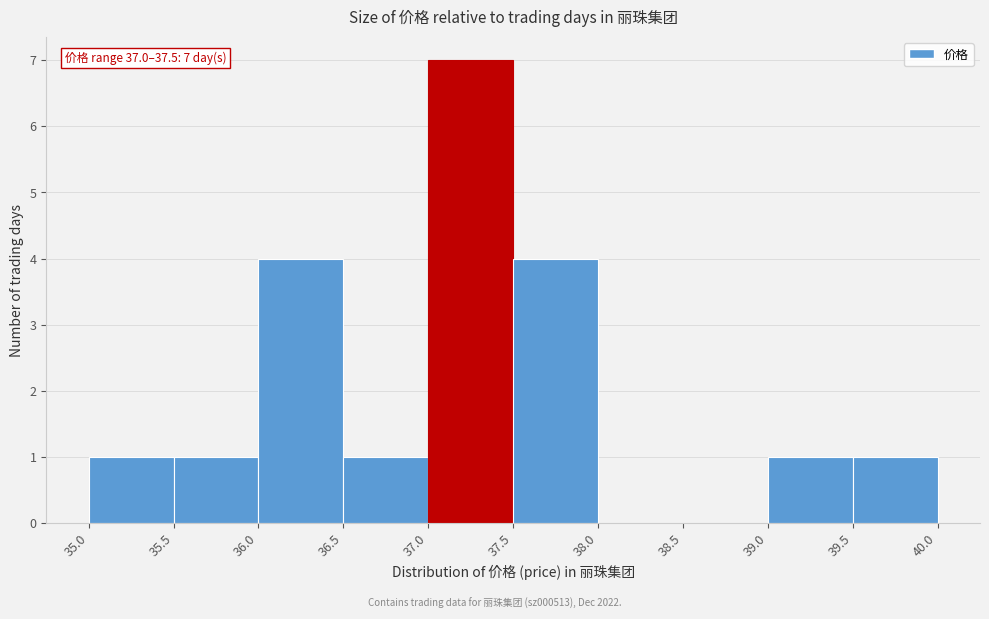

Which range on the x-axis has the tallest bar?

37.0 to 37.5